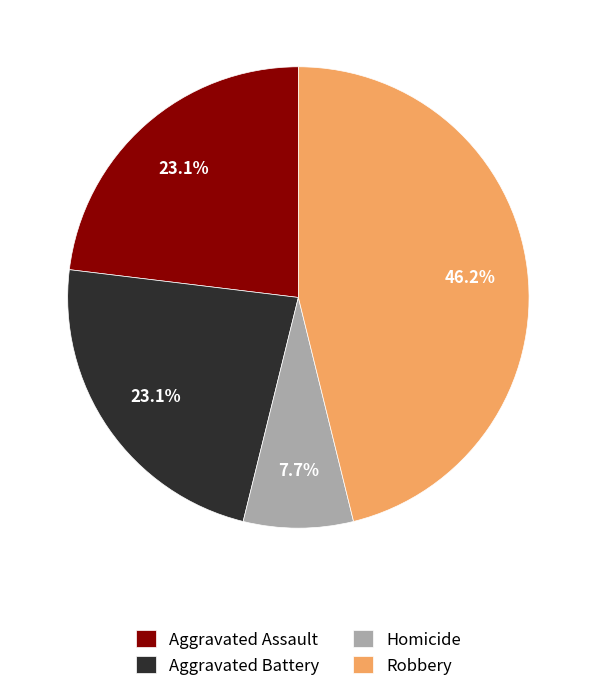

Which category has the biggest portion of the pie?

Robbery